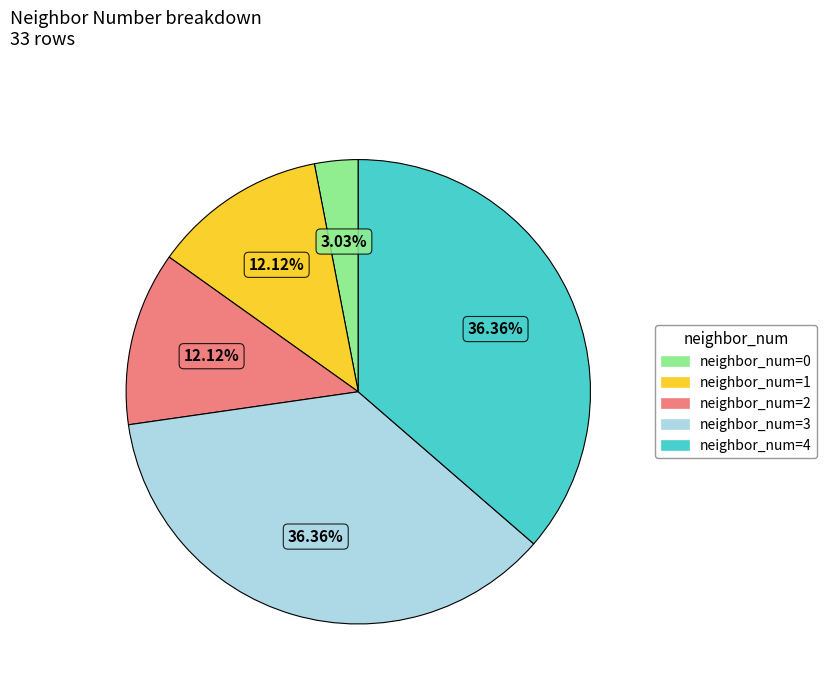

Does any single category account for the majority?

No